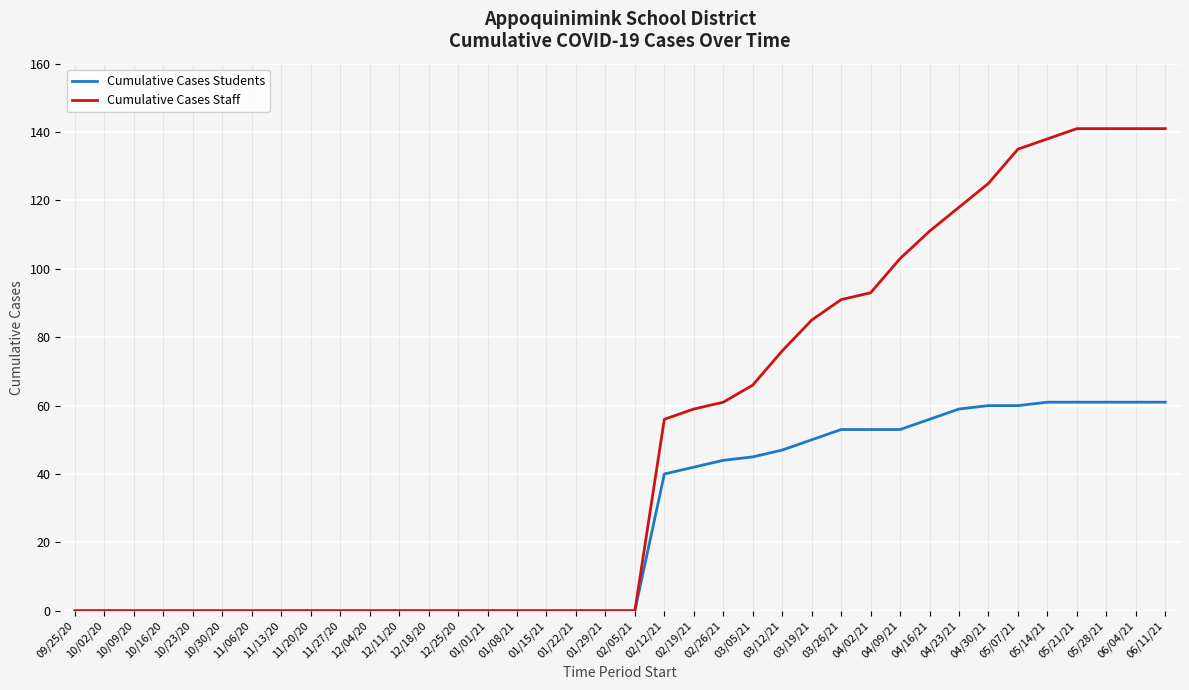

Which series has the largest total across all categories?

Cumulative Cases Staff